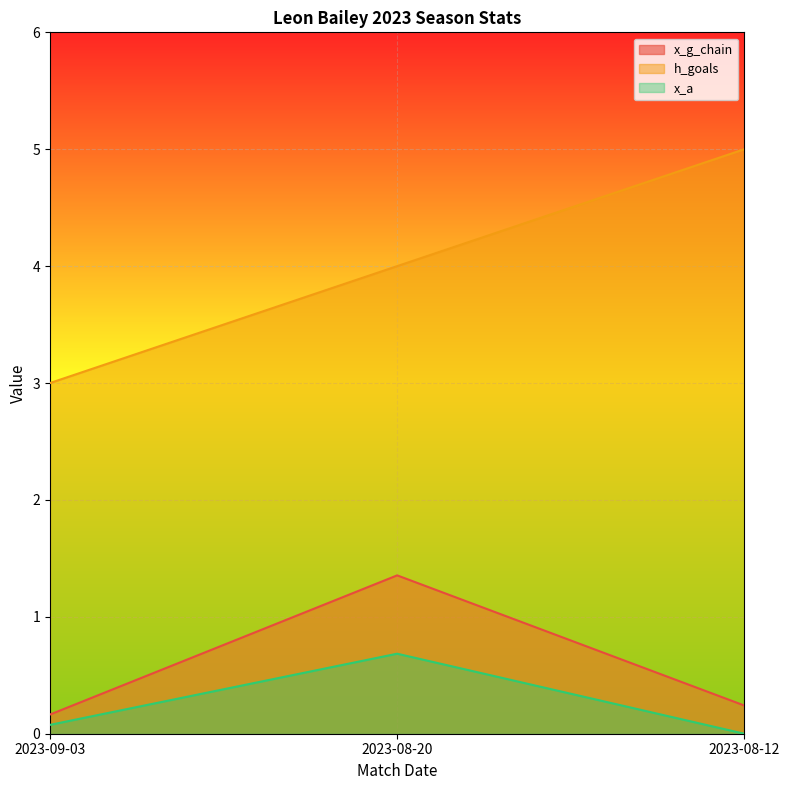

What is the label of the 2nd point from the right?

2023-08-20